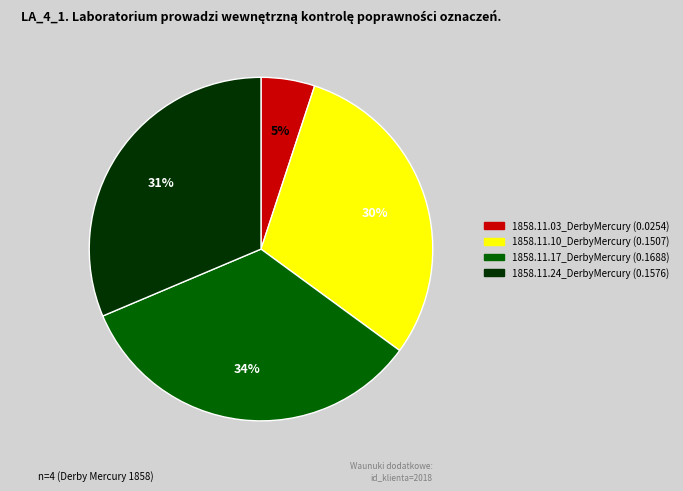

How many segments does this pie chart have?

4